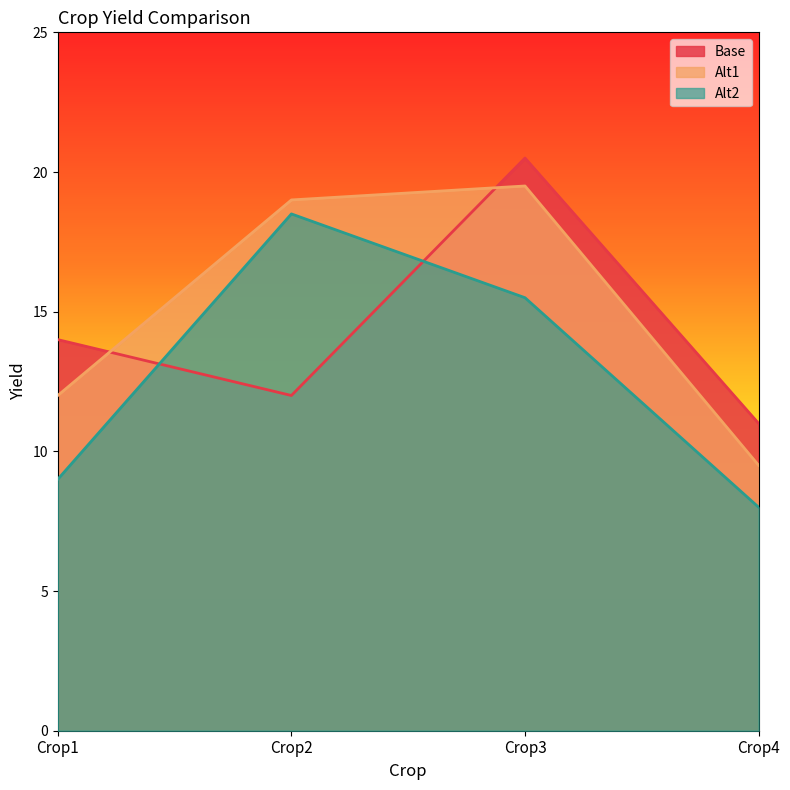

At which category is the sum across all series the highest?

Crop3